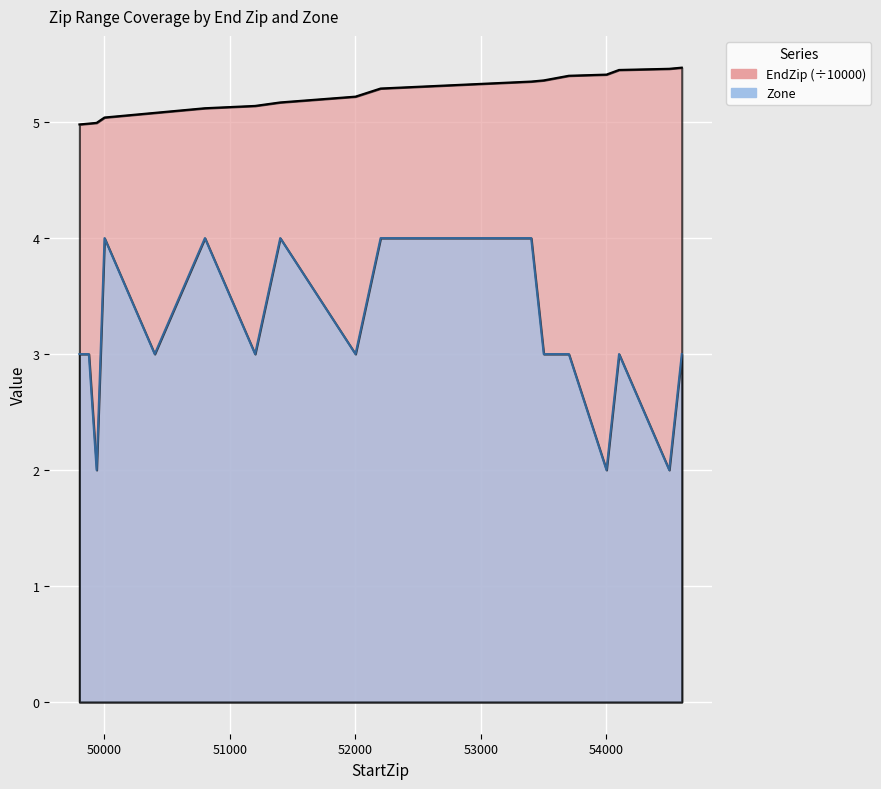

What are all the series names shown in the legend?

EndZip, Zone